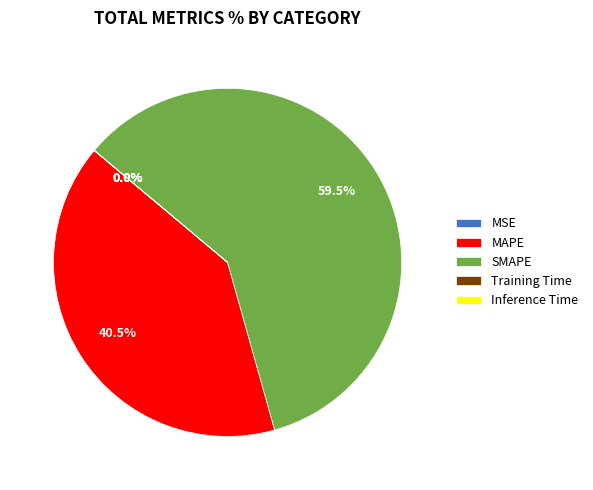

What portion of the pie excludes SMAPE?

40.5%